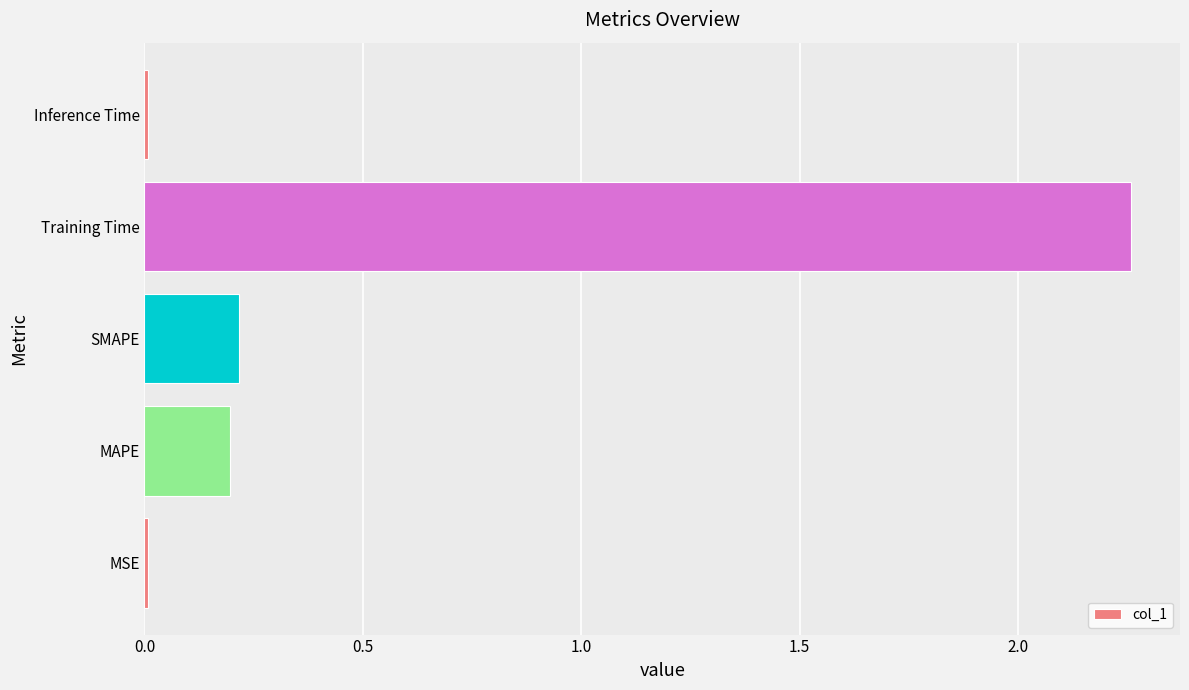

The value at Inference Time is 0.0. True or false?

True